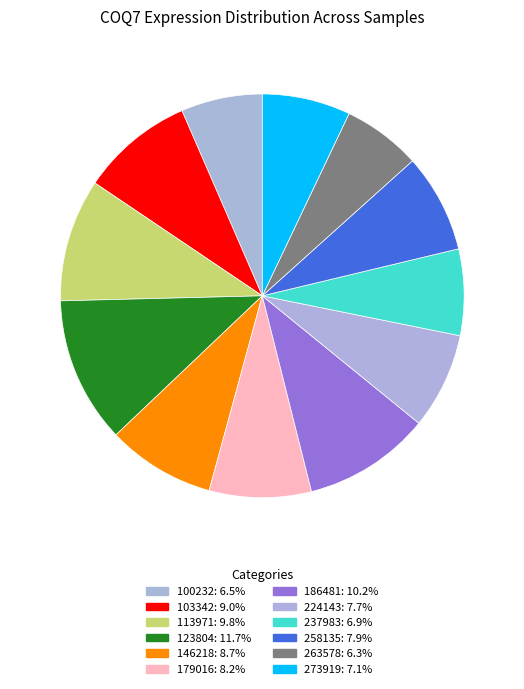

Count the number of slices in the pie.

12